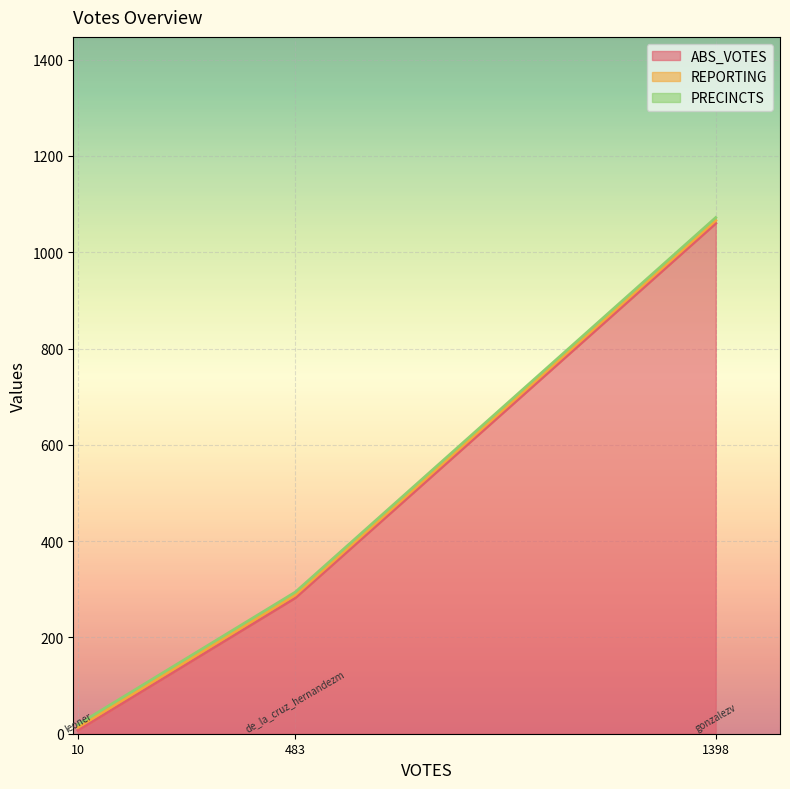

Between gonzalezv and leoner, which series saw the biggest shift?

ABS_VOTES